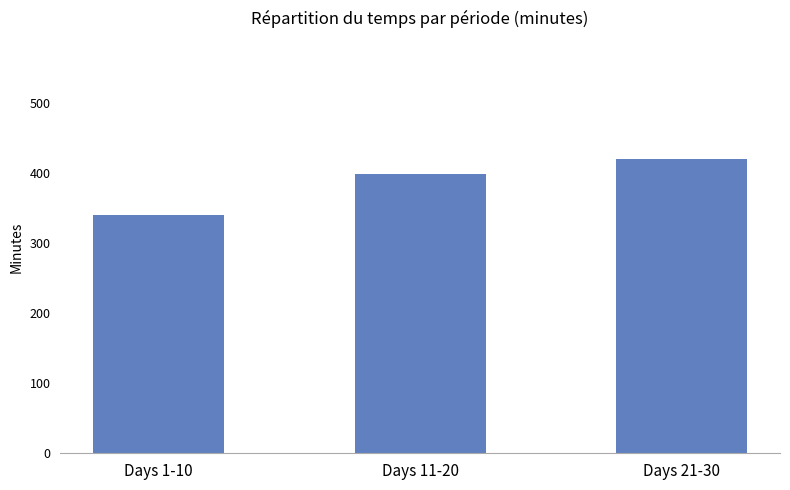

Are the bars grouped side by side (vs. stacked)?

No